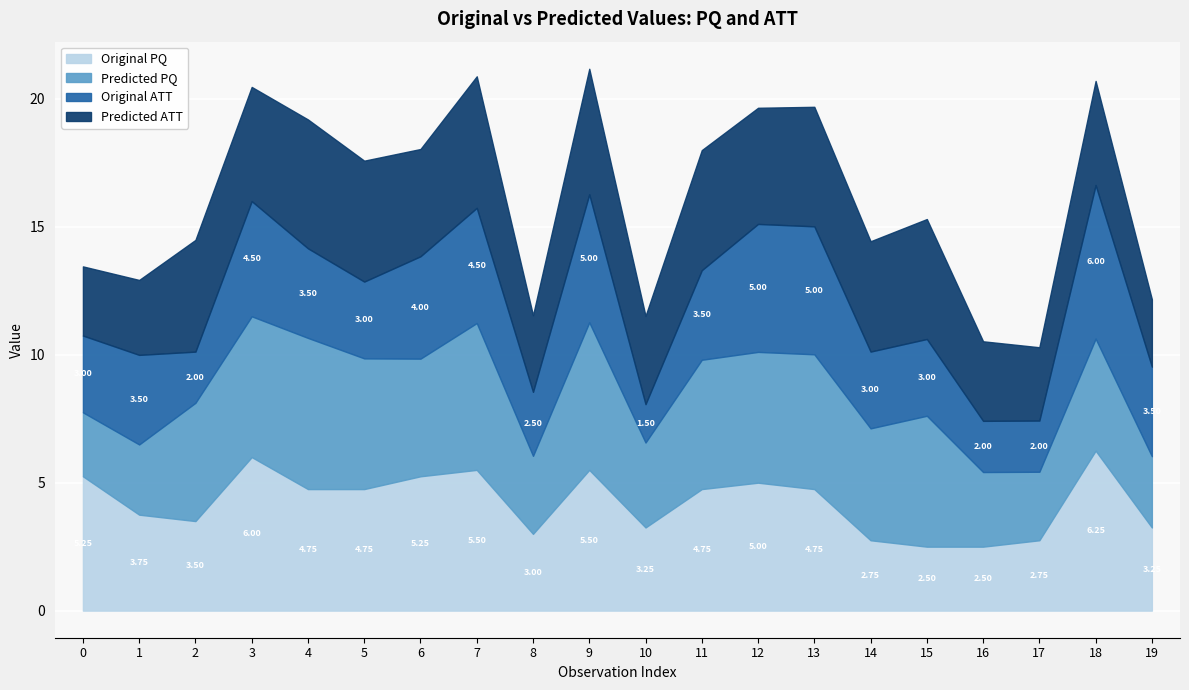

Reading right to left, transcribe all the data shown in this chart.

Original_PQ: 3.2	6.2	2.8	2.5	2.5	2.8	4.8	5.0	4.8	3.2	5.5	3.0	5.5	5.2	4.8	4.8	6.0	3.5	3.8	5.2
Predicted_PQ: 2.8	4.4	2.7	2.9	5.1	4.4	5.3	5.1	5.1	3.3	5.8	3.0	5.7	4.6	5.1	5.9	5.5	4.6	2.7	2.5
Original_ATT: 3.5	6.0	2.0	2.0	3.0	3.0	5.0	5.0	3.5	1.5	5.0	2.5	4.5	4.0	3.0	3.5	4.5	2.0	3.5	3.0
Predicted_ATT: 2.6	4.1	2.9	3.1	4.7	4.3	4.7	4.5	4.7	3.4	4.9	3.0	5.1	4.2	4.7	5.0	4.5	4.4	2.9	2.7